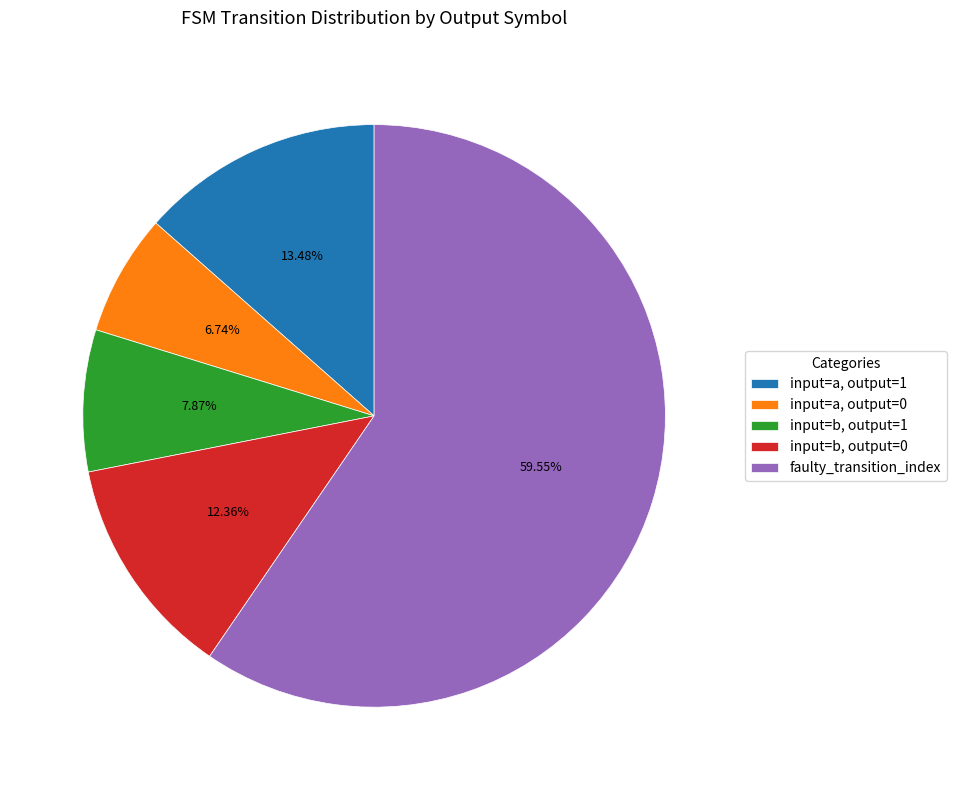

What is the largest slice in the pie chart?

faulty_transition_index